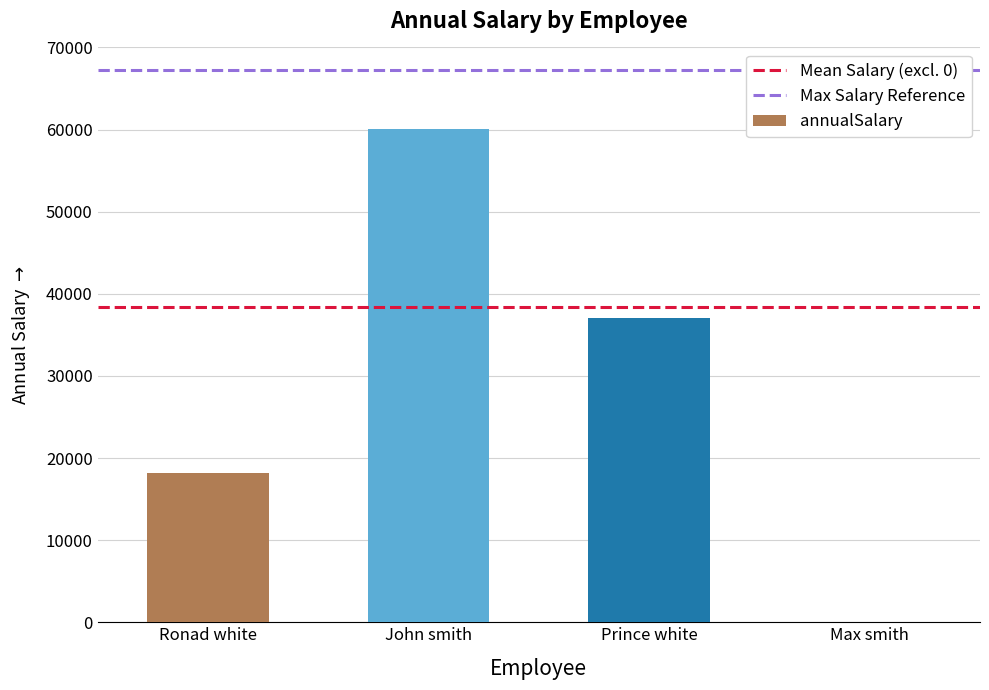

Count the number of categories in the chart.

4